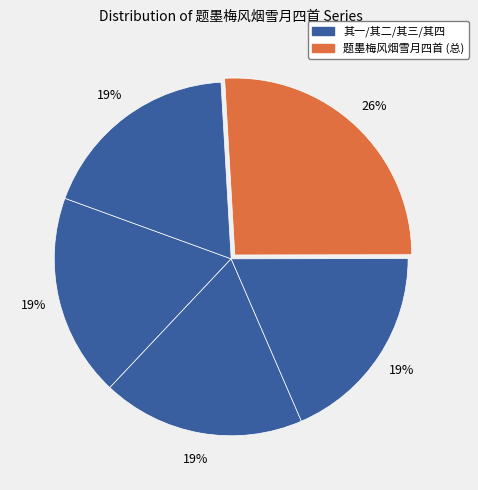

Rank the categories by value from highest to lowest.

题墨梅风烟雪月四首, 题墨梅风烟雪月四首 其四, 题墨梅风烟雪月四首 其三, 题墨梅风烟雪月四首 其二, 题墨梅风烟雪月四首 其一